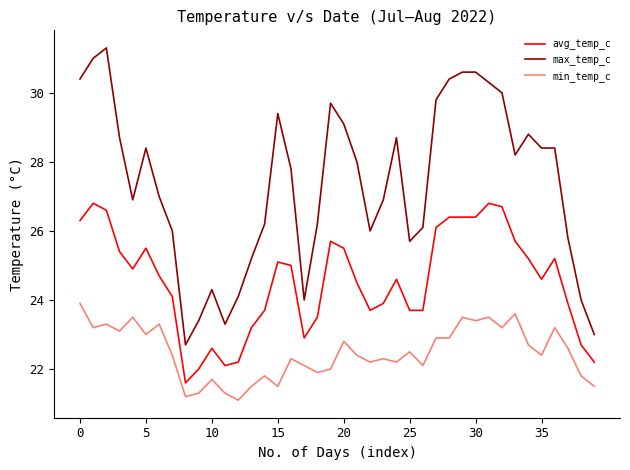

What is the difference between the maximum and minimum values in the max_temp_c series?

8.6